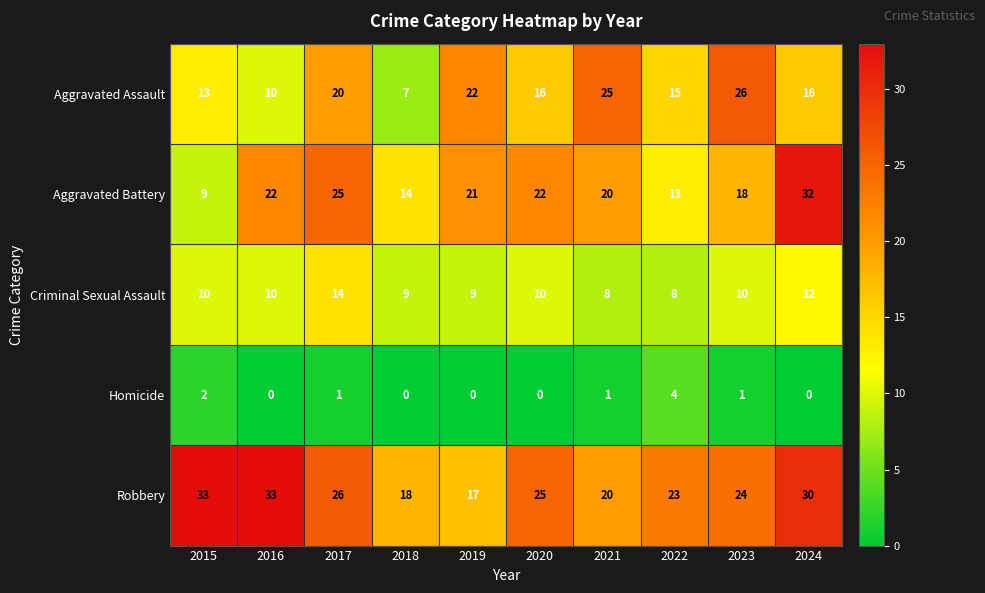

What is the spread (max minus min) of values at 2022?

19